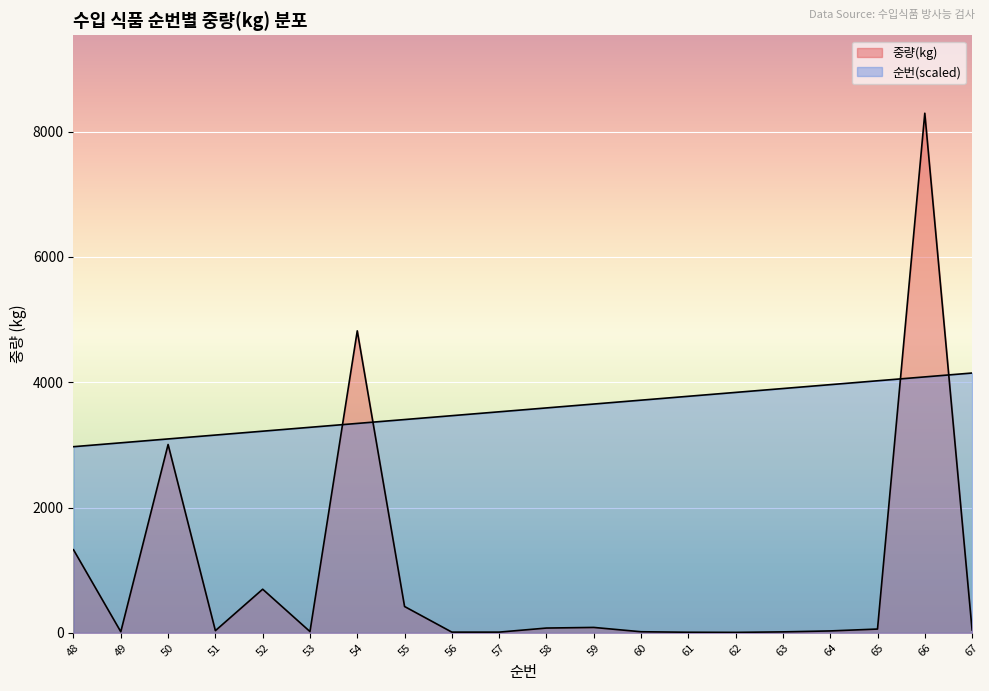

What is the greatest value displayed?

8294.0